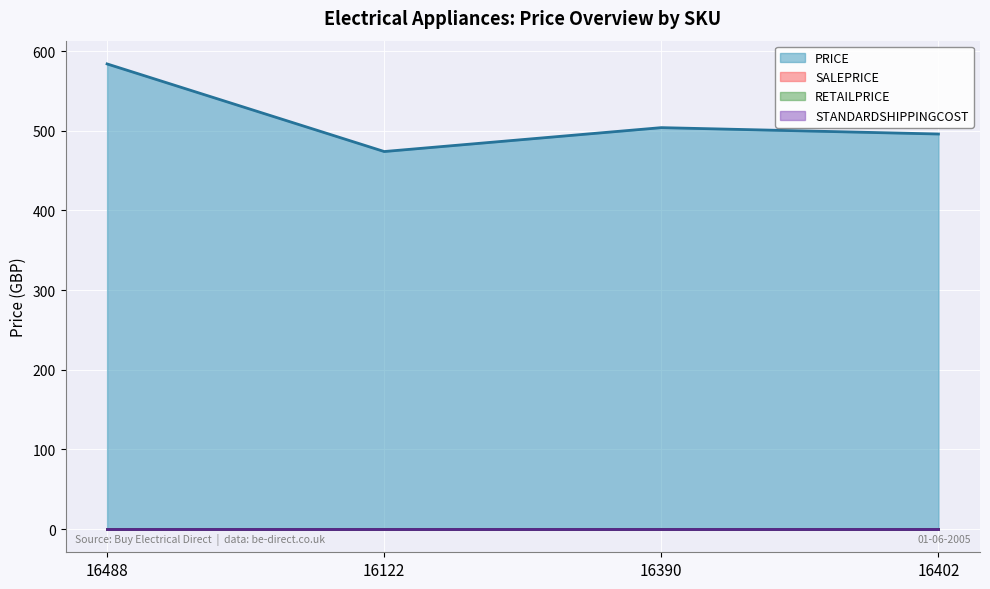

Which label corresponds to the smallest value in the chart?

16488